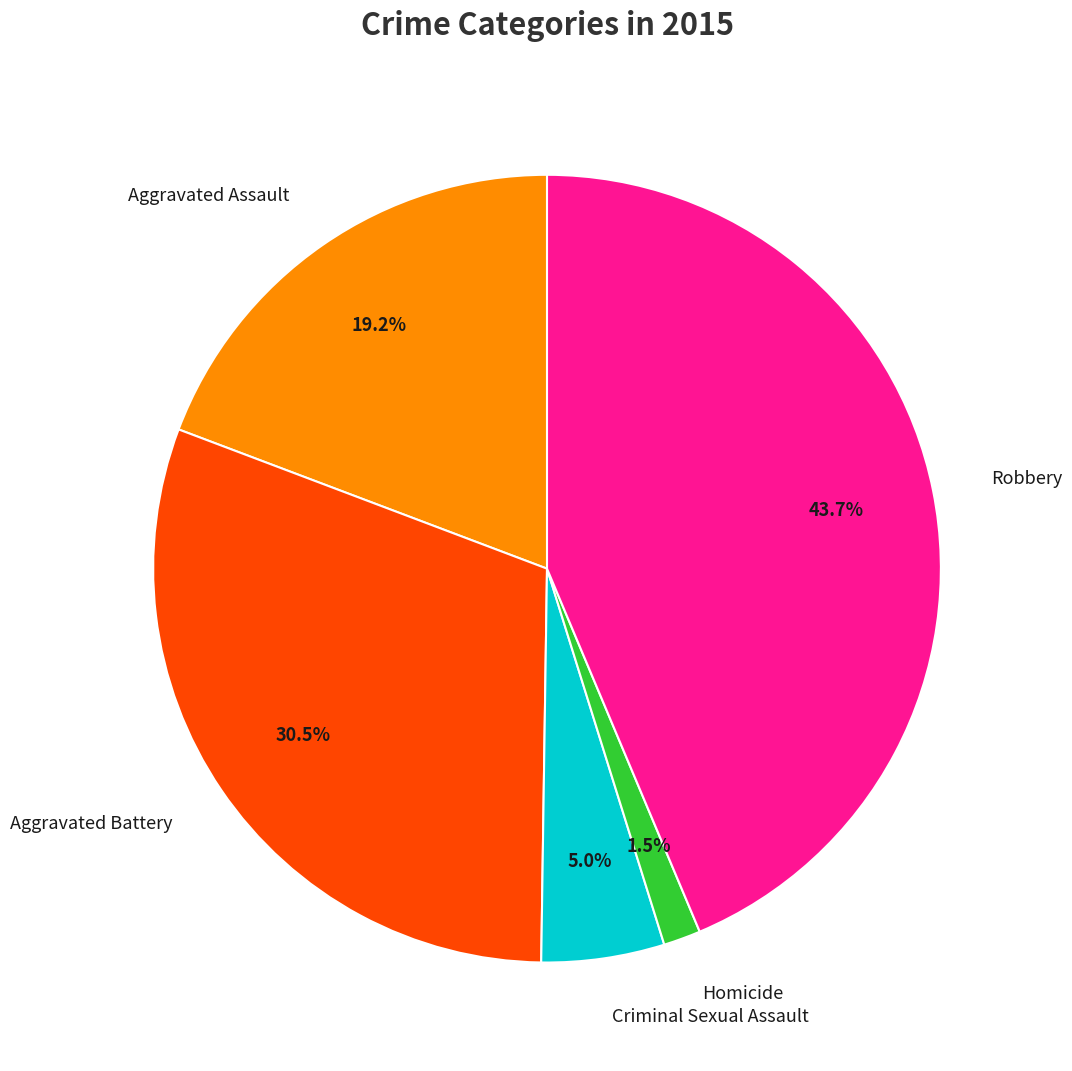

Is there a majority slice in this chart?

No